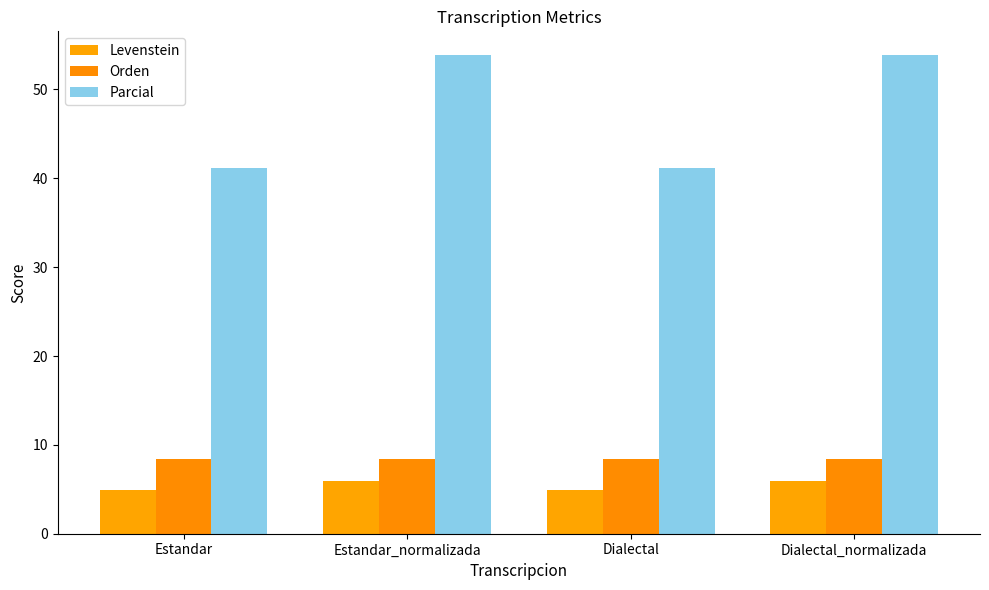

What is the value of the Parcial bar at the 2nd from the left?

53.8